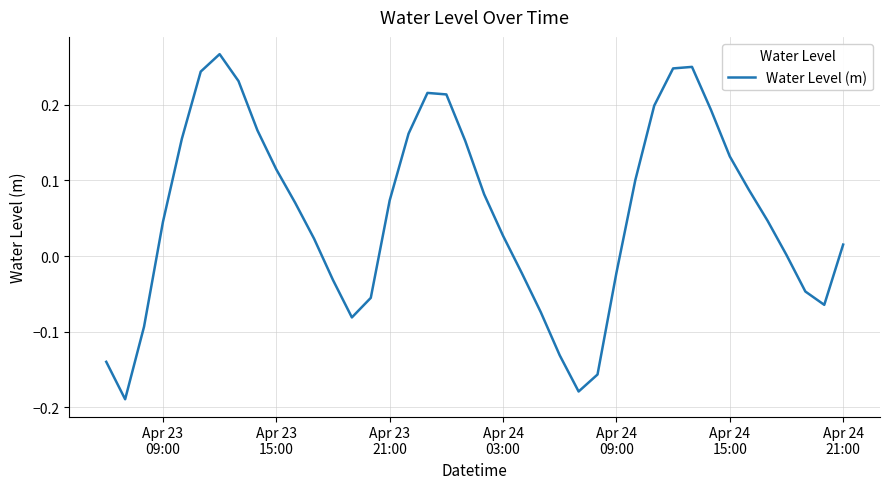

What is the difference between the maximum and minimum values?

0.5